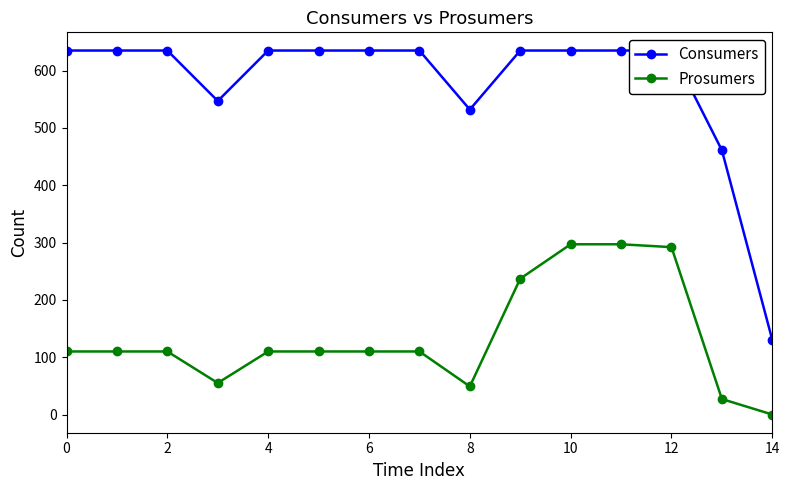

At which category is the sum across all series the highest?

10